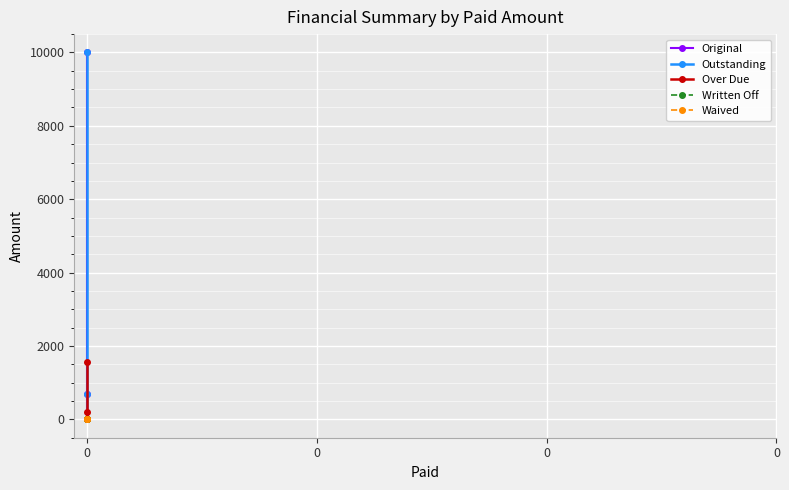

The Over Due series shows 1577.0 at 0. True or false?

True